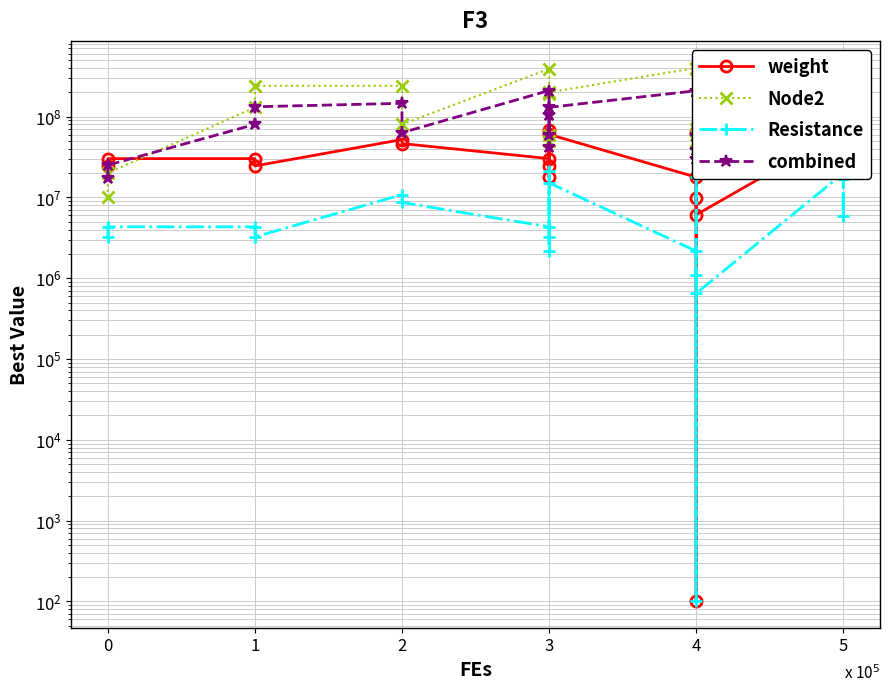

What is the value of the weight point at the 19th from the left?

36860168.3